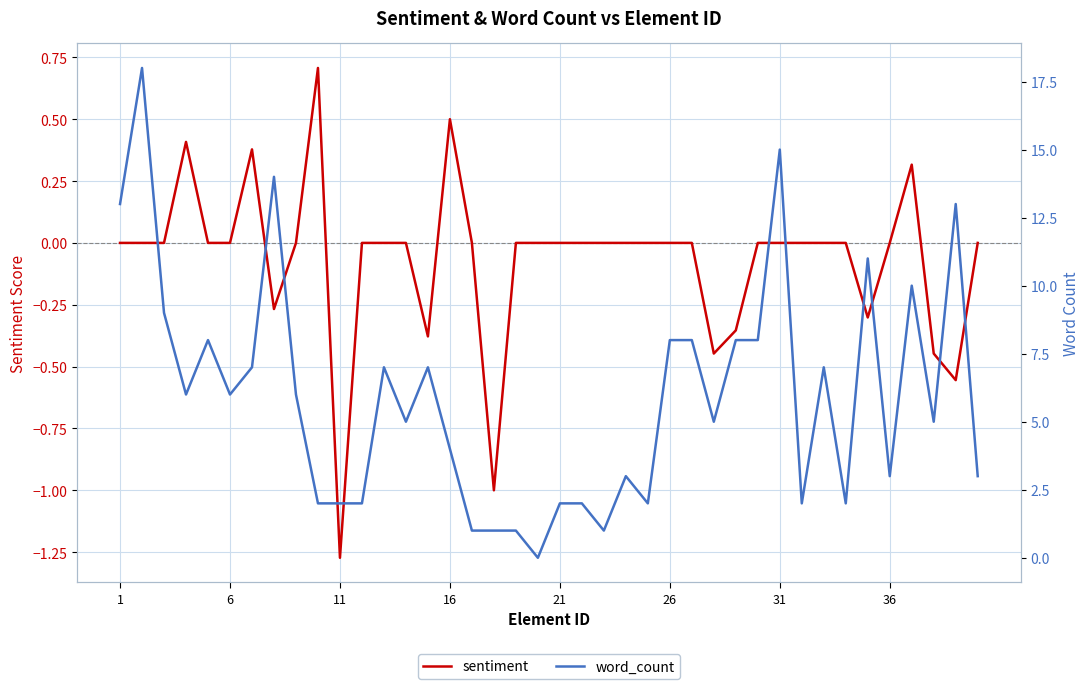

Reading right to left, transcribe all the data shown in this chart.

sentiment: 0.0	-0.6	-0.4	0.3	0.0	-0.3	0.0	0.0	0.0	0.0	0.0	-0.4	-0.4	0.0	0.0	0.0	0.0	0.0	0.0	0.0	0.0	0.0	-1.0	0.0	0.5	-0.4	0.0	0.0	0.0	-1.3	0.7	0.0	-0.3	0.4	0.0	0.0	0.4	0.0	0.0	0.0
word_count: 3.0	13.0	5.0	10.0	3.0	11.0	2.0	7.0	2.0	15.0	8.0	8.0	5.0	8.0	8.0	2.0	3.0	1.0	2.0	2.0	0.0	1.0	1.0	1.0	4.0	7.0	5.0	7.0	2.0	2.0	2.0	6.0	14.0	7.0	6.0	8.0	6.0	9.0	18.0	13.0